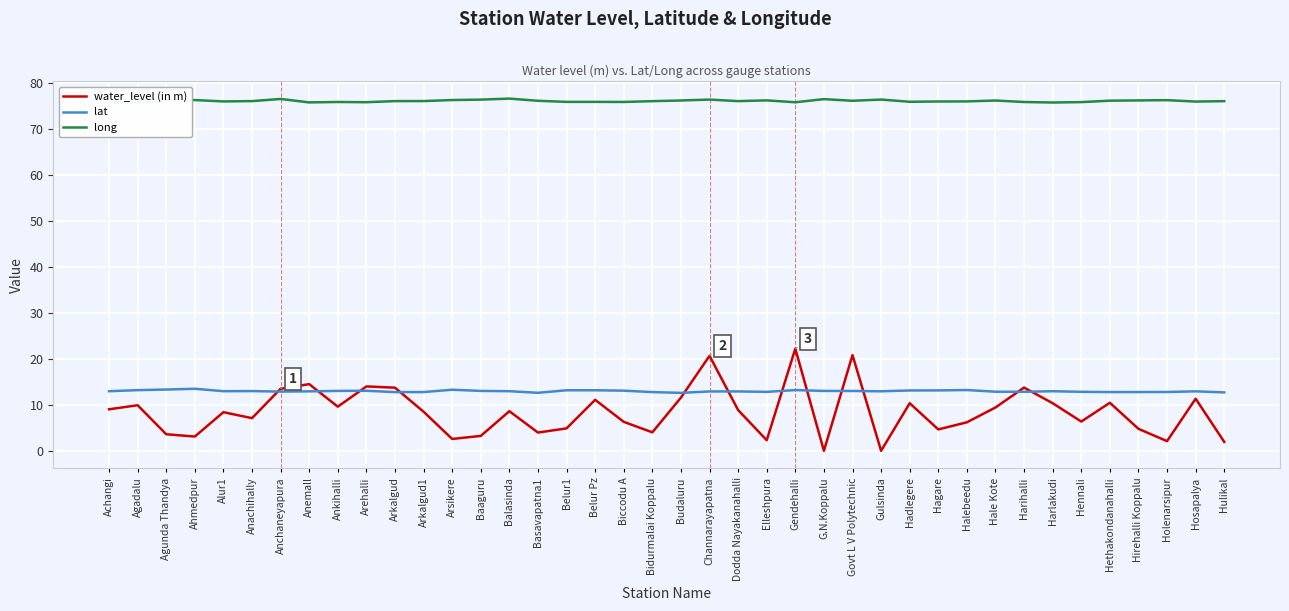

True or false: water_level (in m) and long intersect in this chart.

False